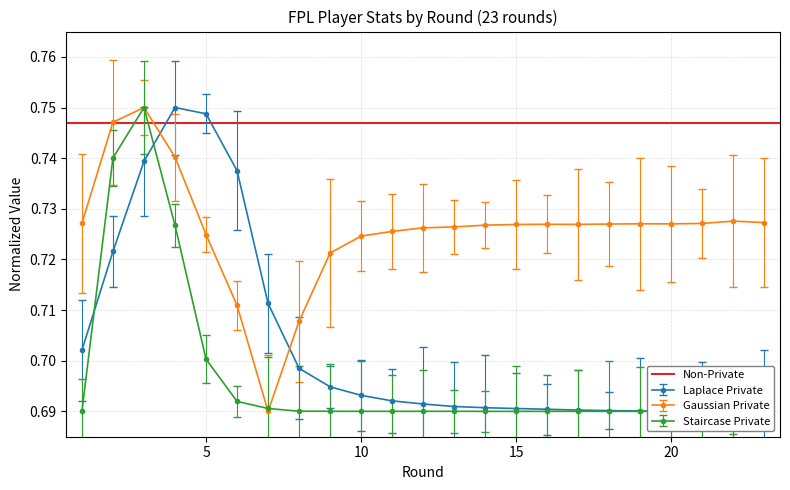

What is the sum of the selected values at 2 and 18?

1.4